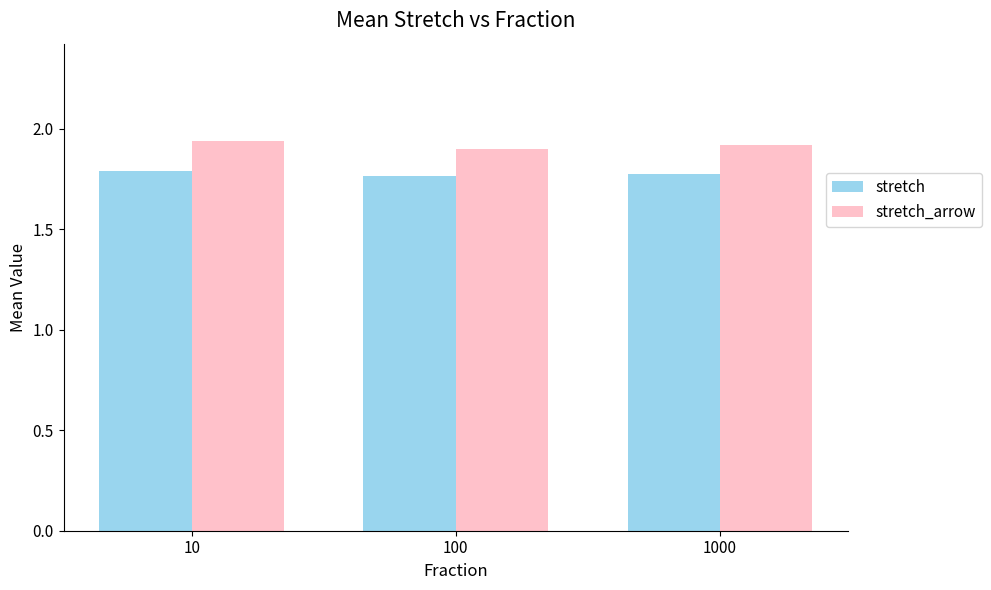

The value of stretch_arrow at 10 is 3.4. True or false?

False